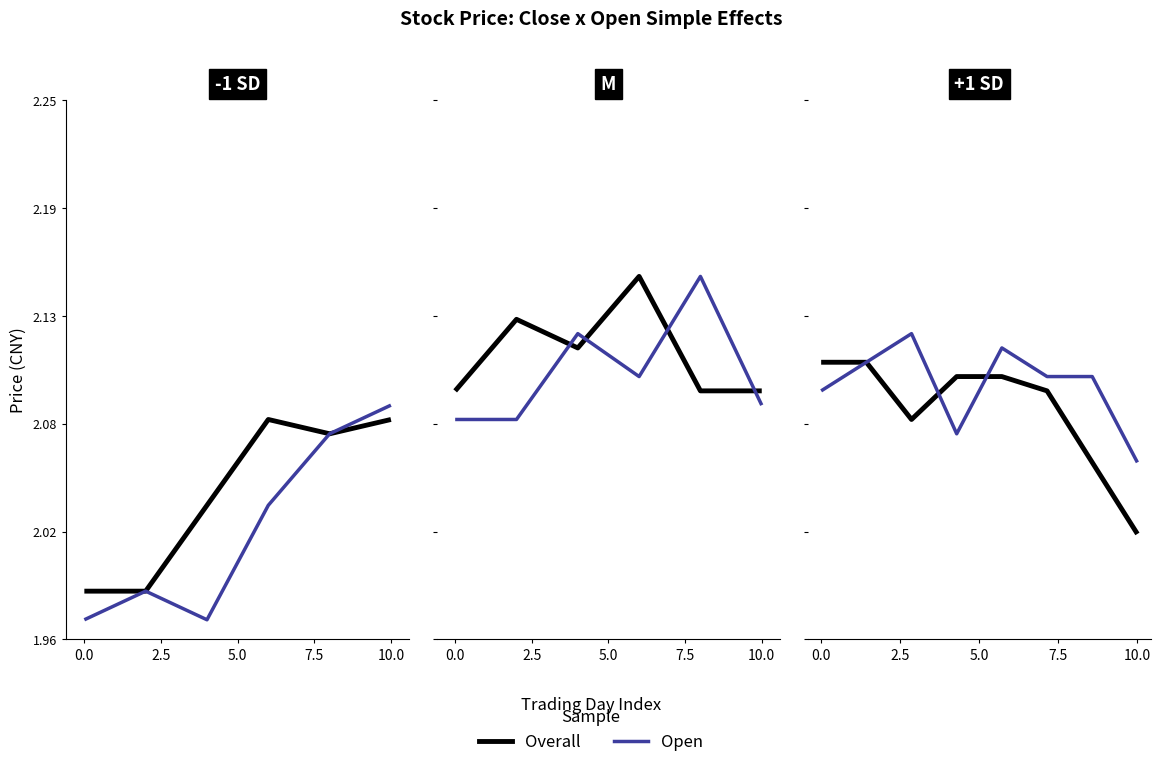

Where do Open and Overall first cross each other?

5.0 and 7.5